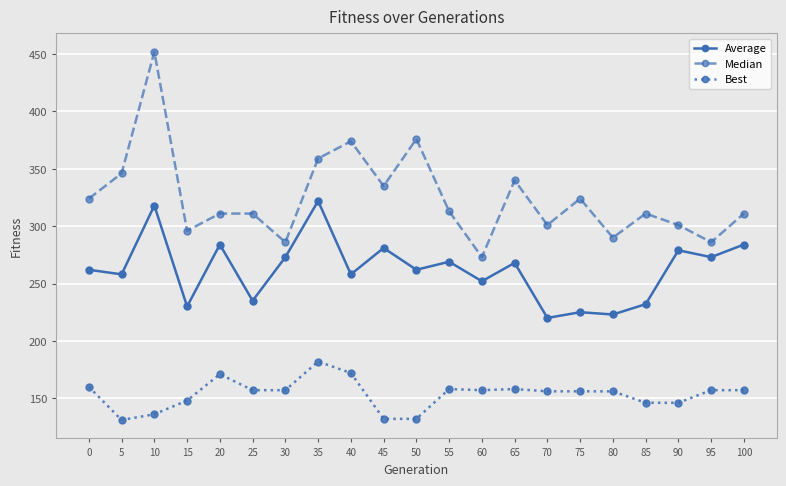

What is the greatest value displayed?

452